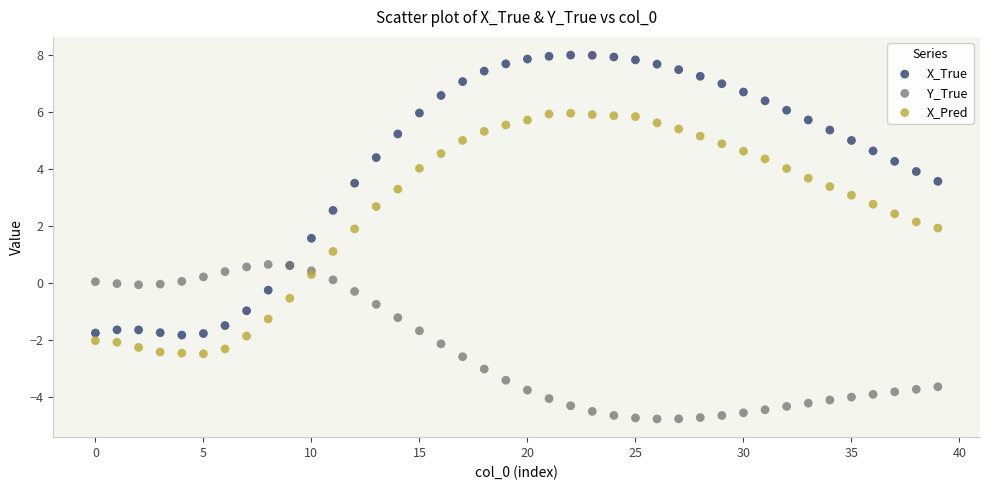

Which series reaches the minimum Y coordinate?

Y_True